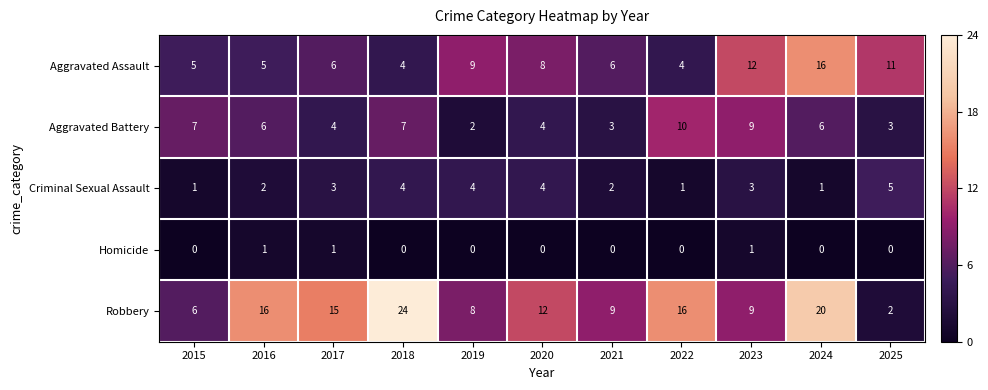

Between 2018 and 2020, which series saw the biggest shift?

Robbery